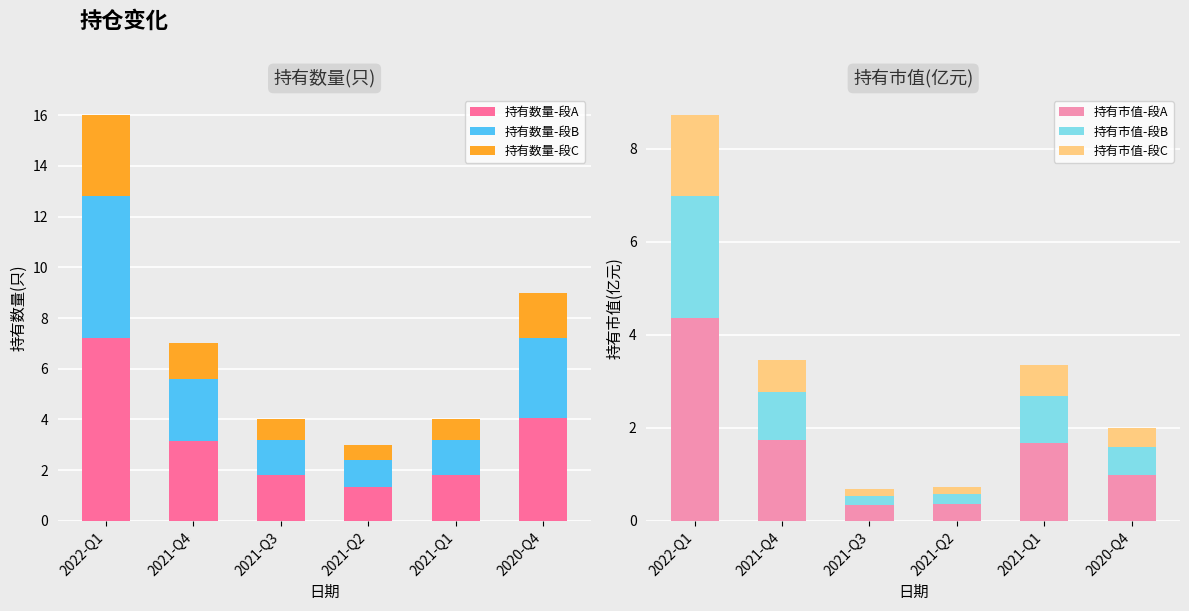

What are all the series names shown in the legend?

持有数量-段A, 持有数量-段B, 持有数量-段C, 持有市值-段A, 持有市值-段B, 持有市值-段C